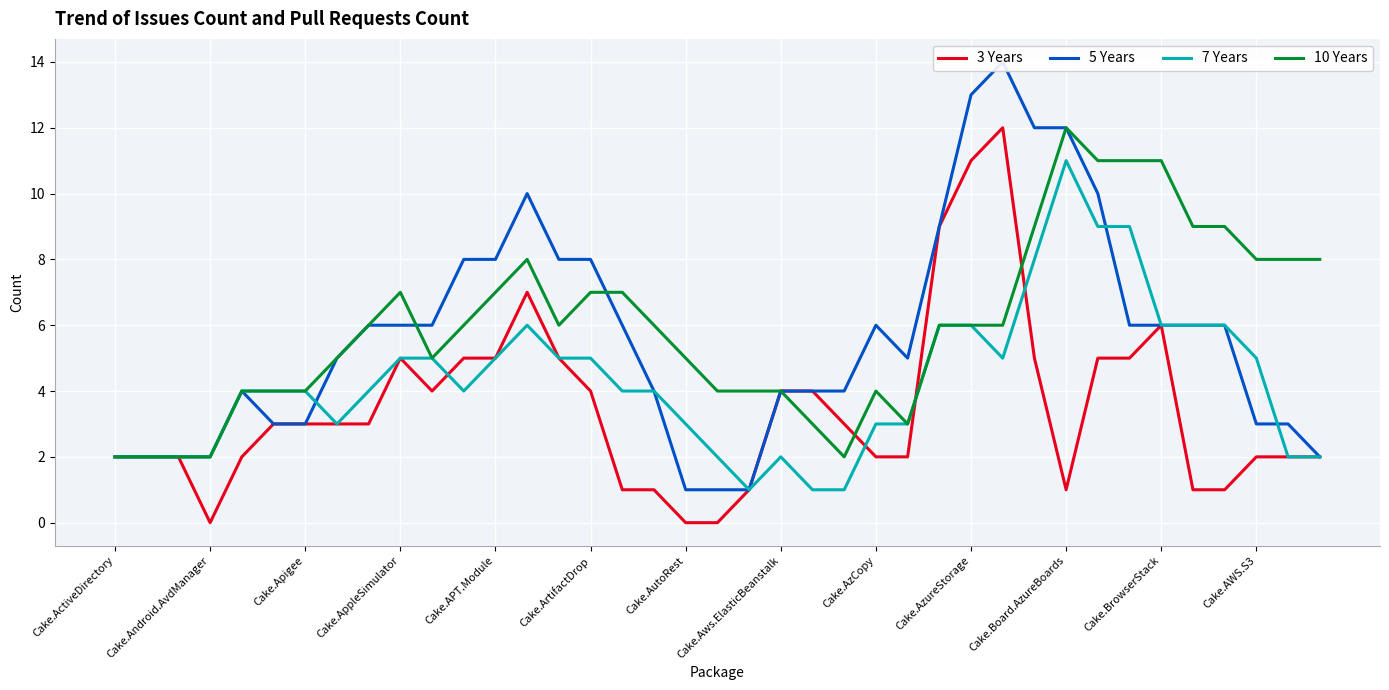

What is the average value of the 10 Years series?

6